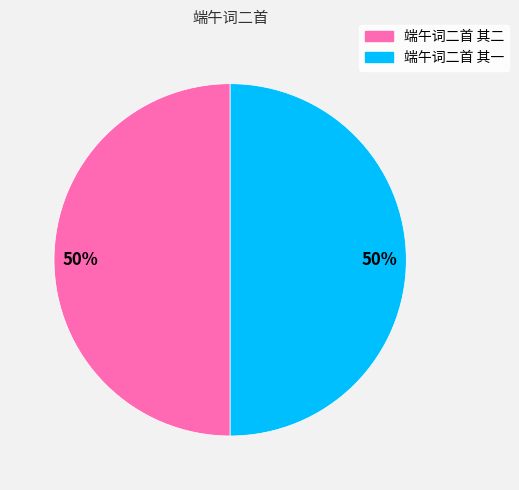

How many slices are in this pie chart?

2